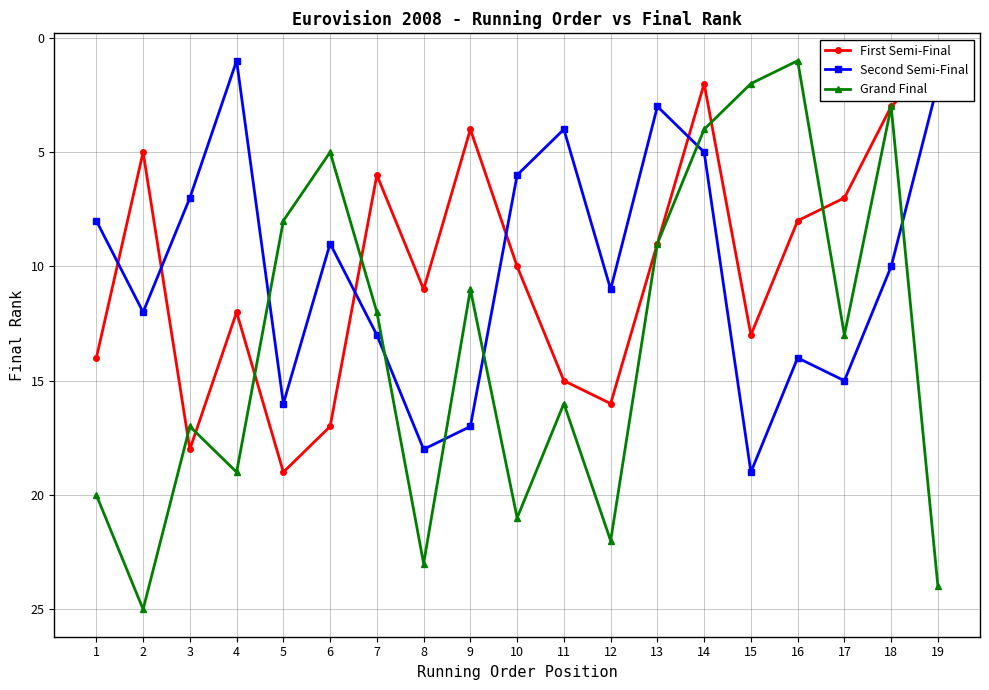

The value of First Semi-Final at 13 is 5. True or false?

False